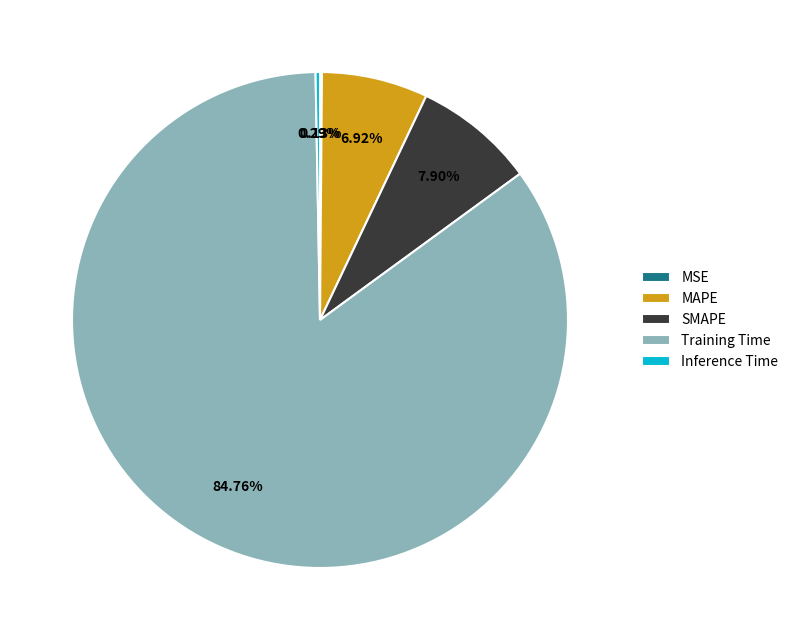

Combined, do SMAPE and Training Time account for over 50%?

Yes